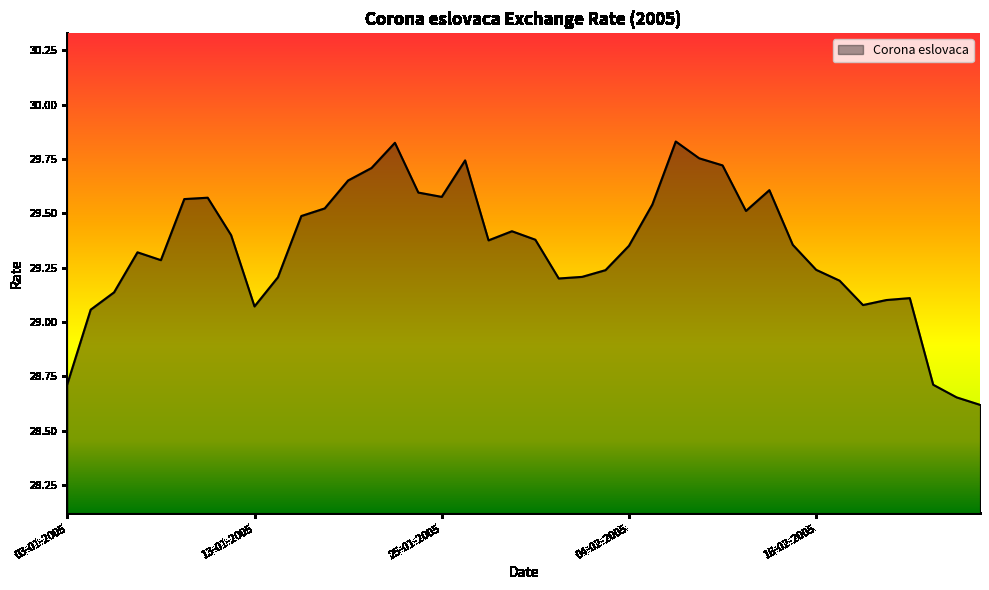

What is the difference between the maximum and minimum values?

1.2